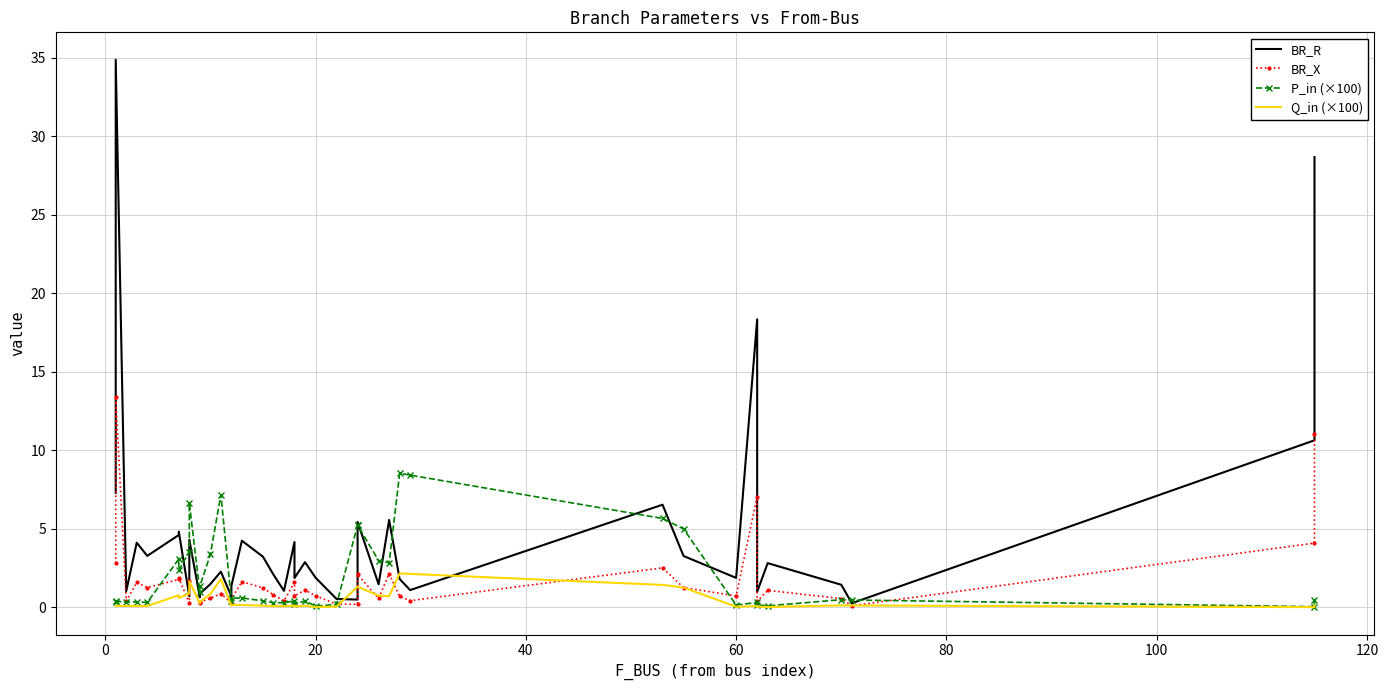

At how many categories does at least one series exceed 9?

4